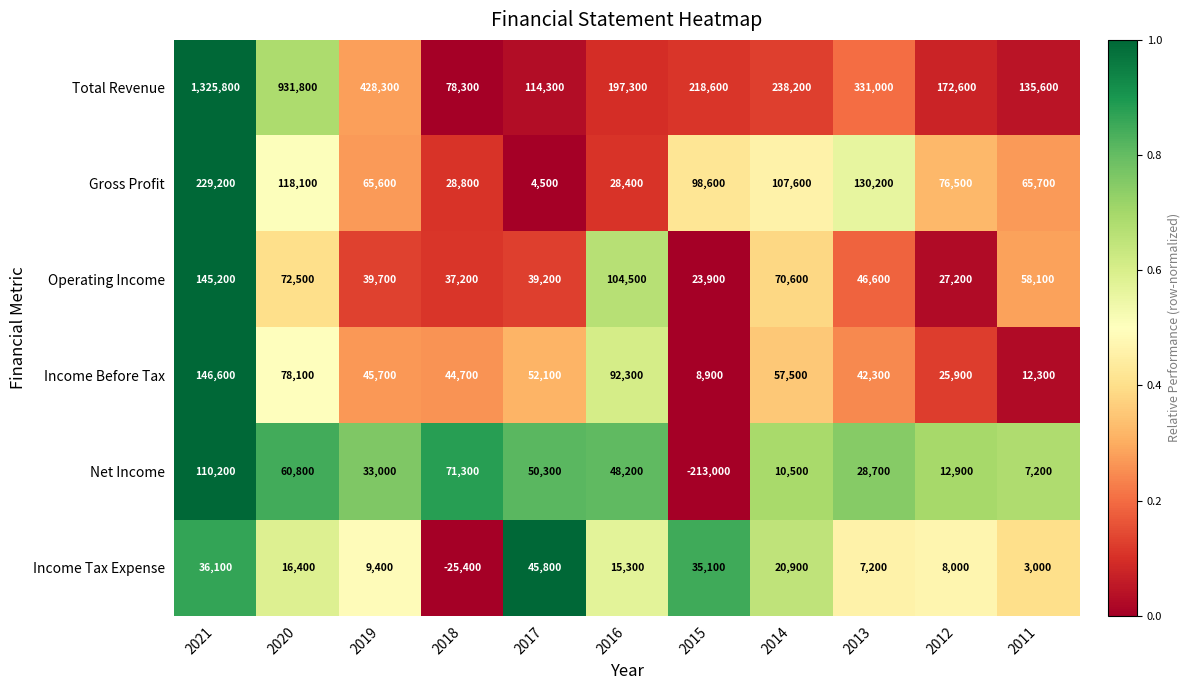

The value of Operating Income at 2020 is 42636. True or false?

False